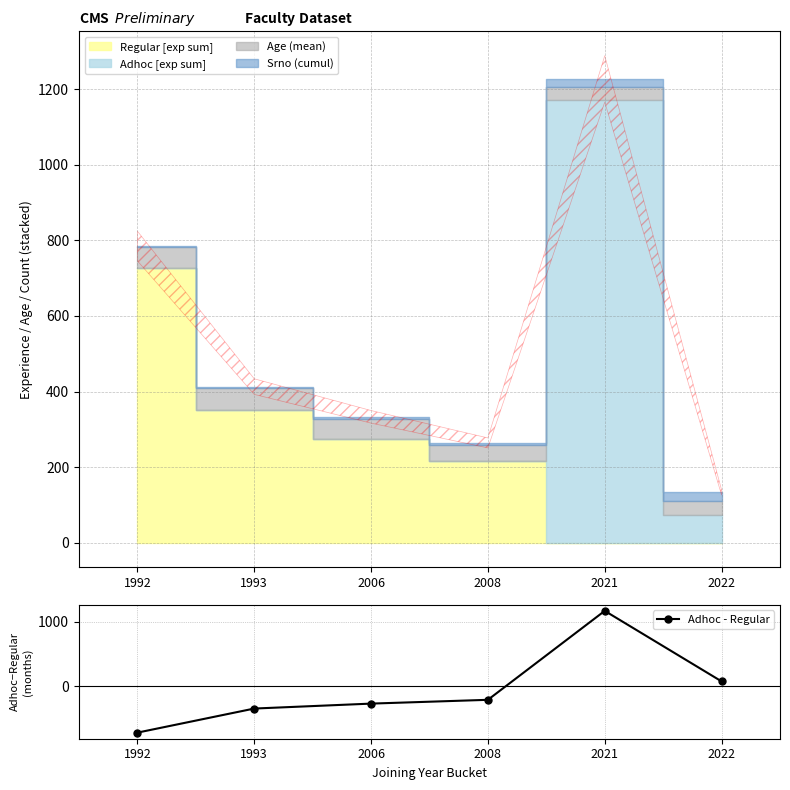

What is the change in value from 2008 to 2022?

+287